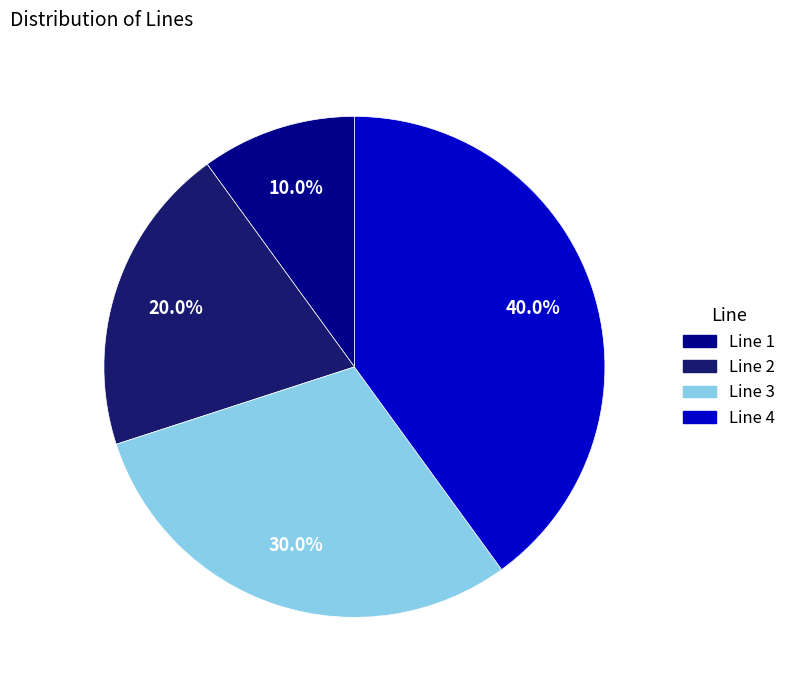

Does Line 2 represent more than half of the total?

No